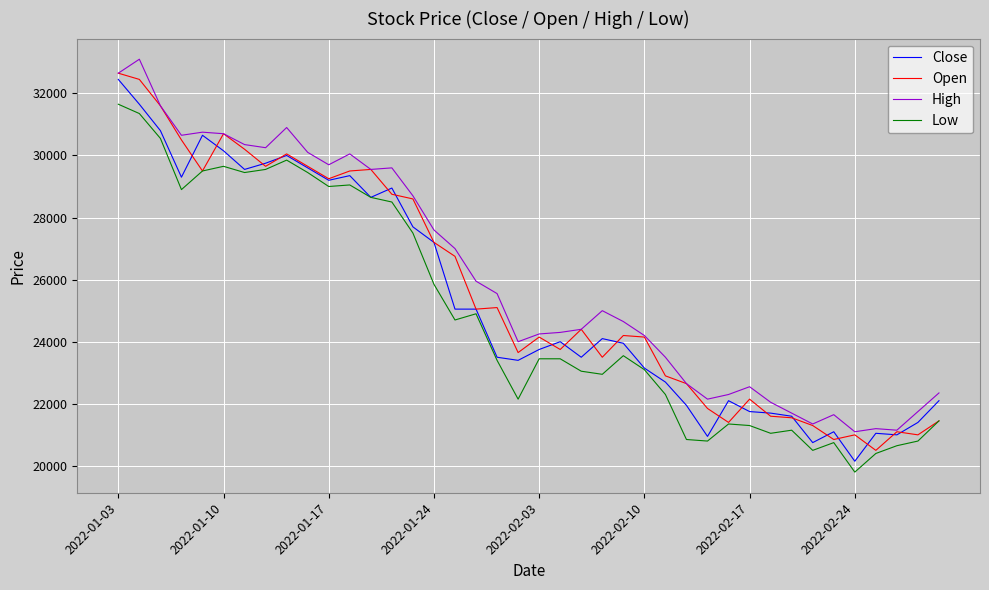

How many lines are shown in the chart?

4